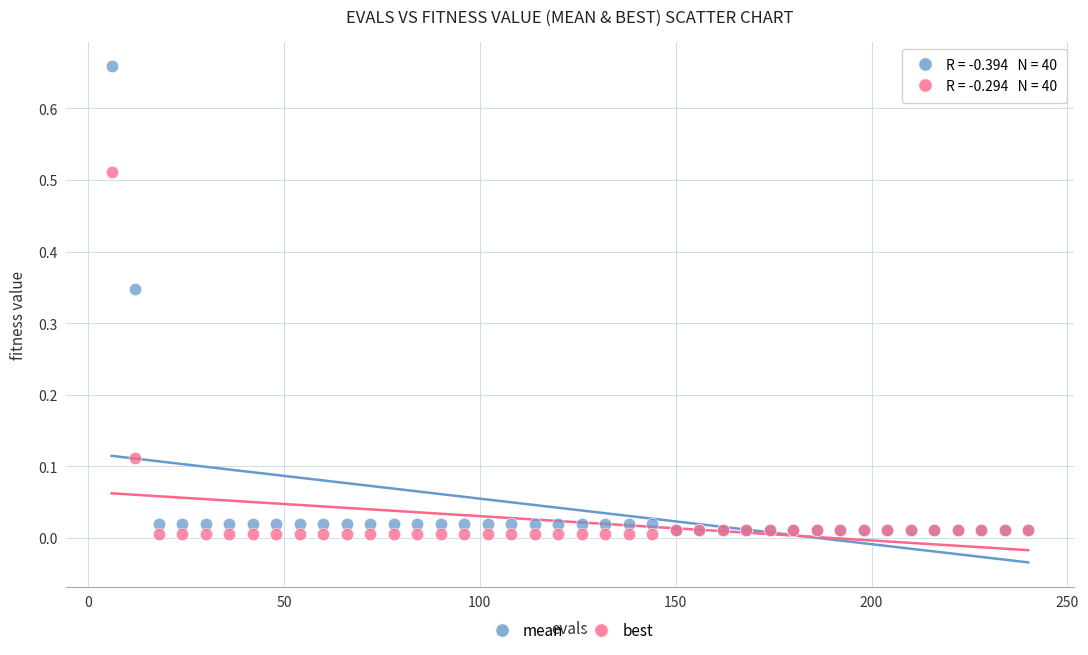

What are all the series names shown in the legend?

mean, best